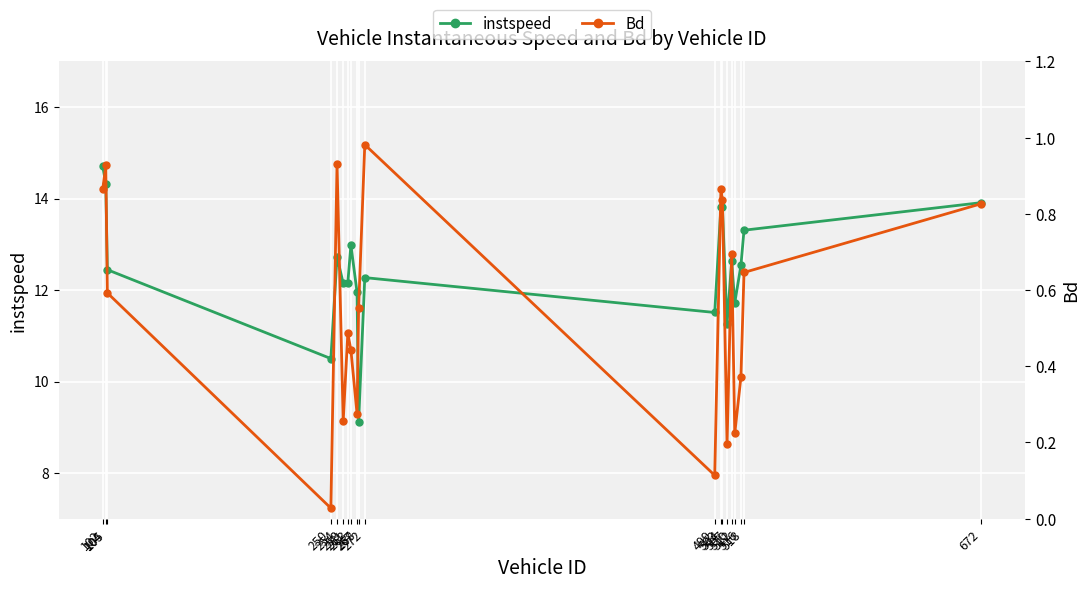

Is it true that instspeed equals 19.9 at 104?

False